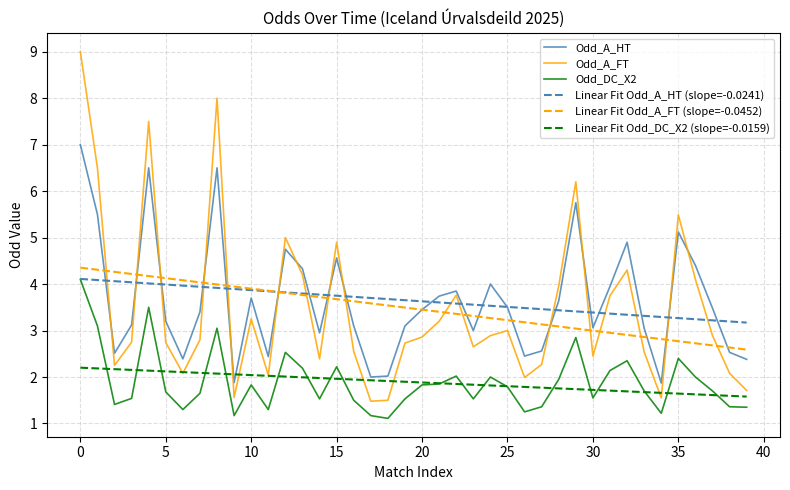

Which series has the largest range (max minus min)?

Odd_A_FT